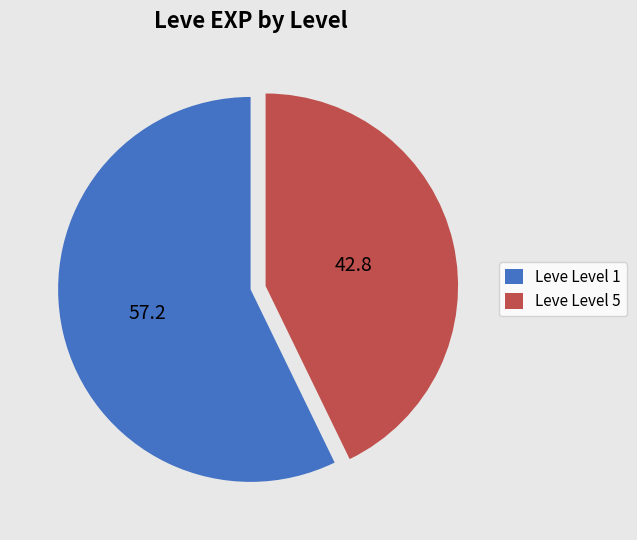

Combined, do Leve Level 1 and Leve Level 5 account for over 50%?

Yes